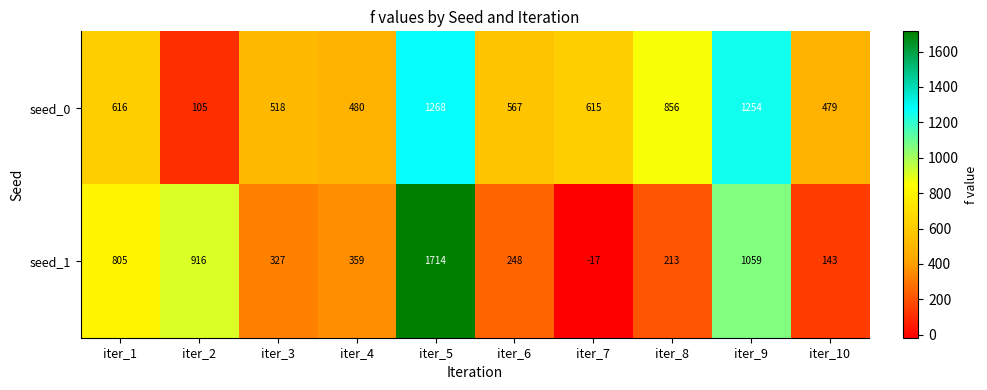

At which category is the sum across all series the highest?

iter_5